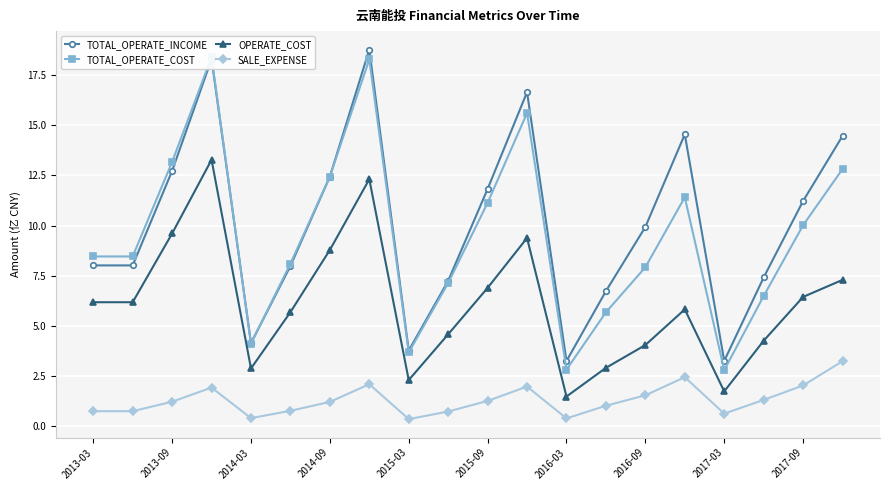

The value of TOTAL_OPERATE_INCOME at 2013-03 is 12.4. True or false?

False